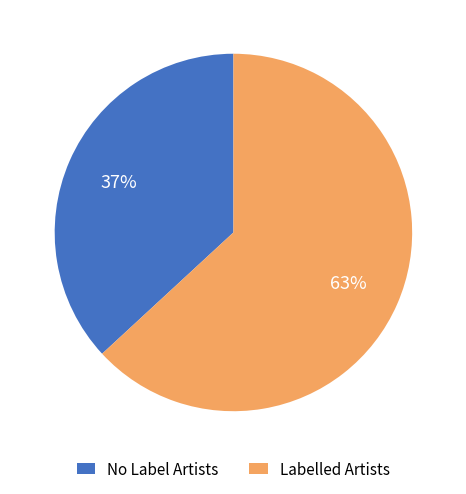

Is the sum of No Label Artists and Labelled Artists greater than half?

Yes